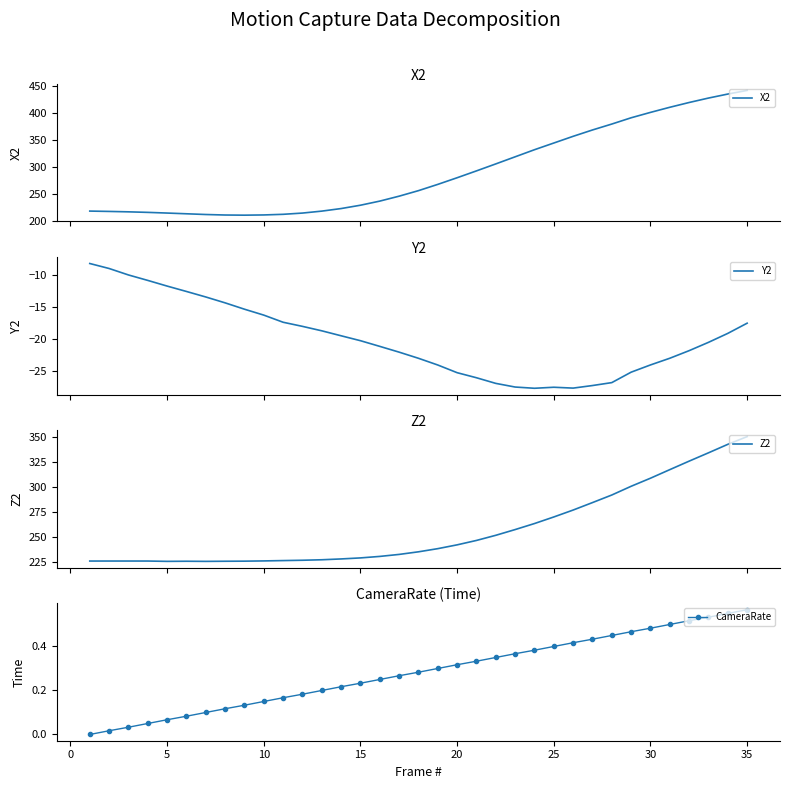

True or false: CameraRate and X2 cross at least once.

False